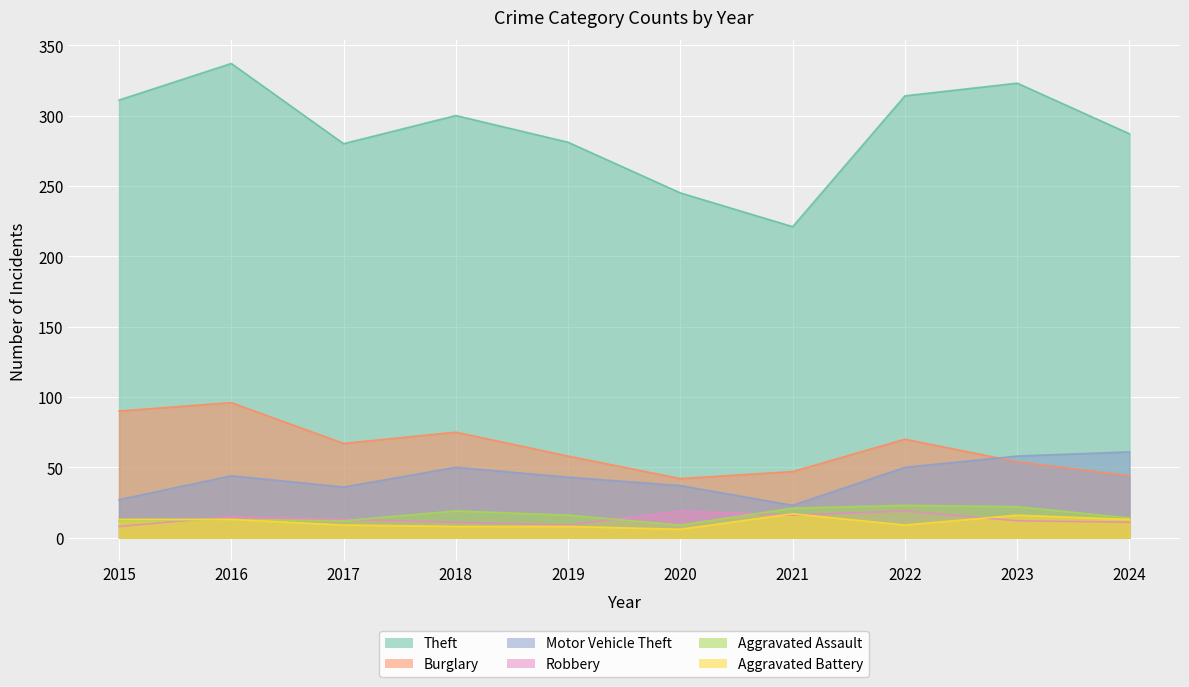

At which category does Aggravated Battery reach its first local peak?

2021